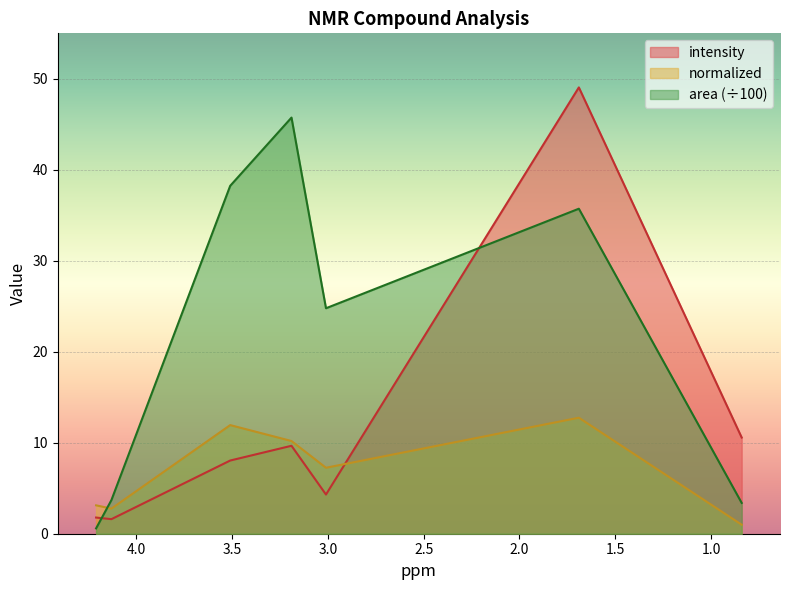

List the labels in order of normalized value, largest first.

1.69, 3.51, 3.19, 3.01, 4.21, 4.13, 0.84